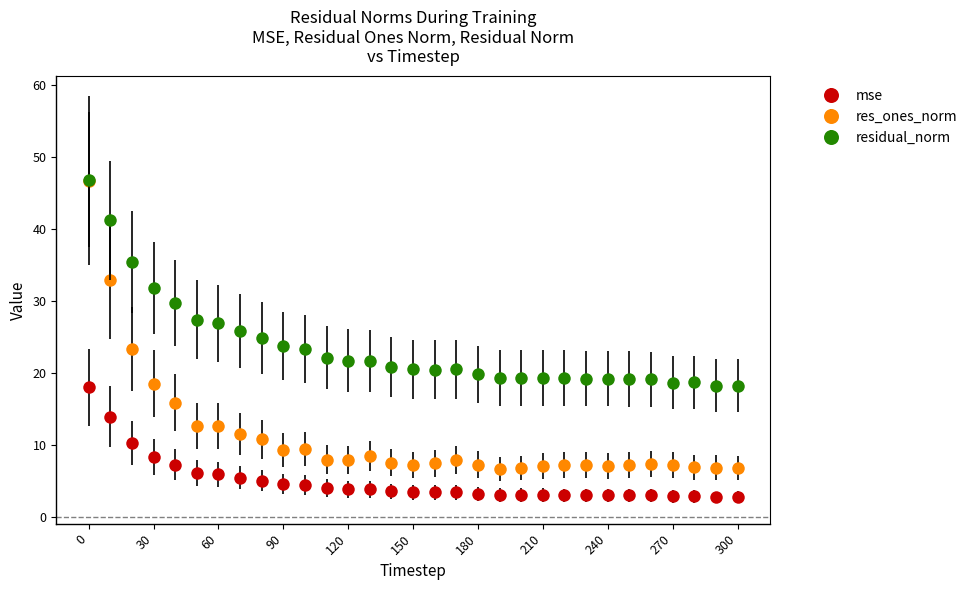

What are all the series names shown in the legend?

mse, res_ones_norm, residual_norm